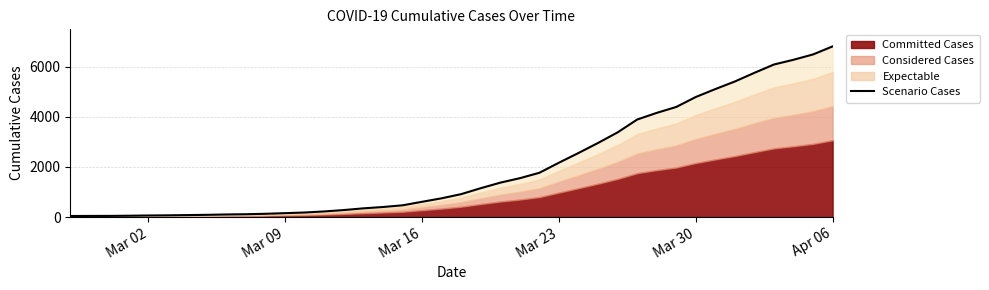

How many lines are shown in the chart?

1